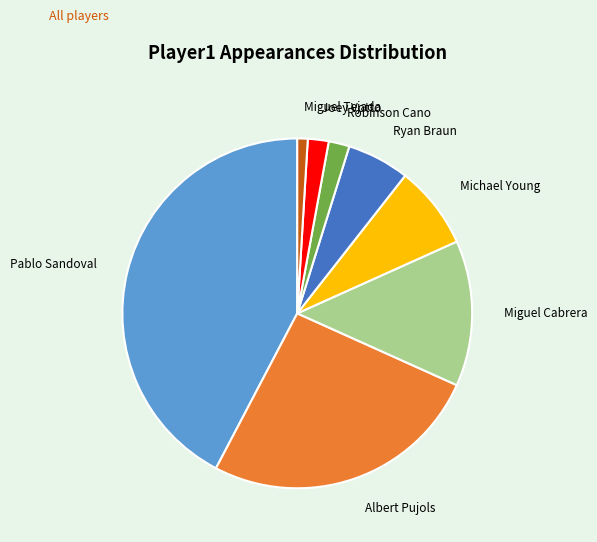

True or false: Robinson Cano accounts for 2% of the total.

True